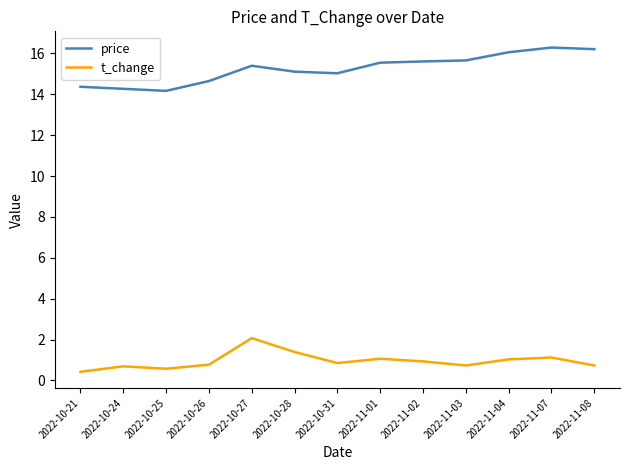

True or false: price and t_change cross at least once.

False